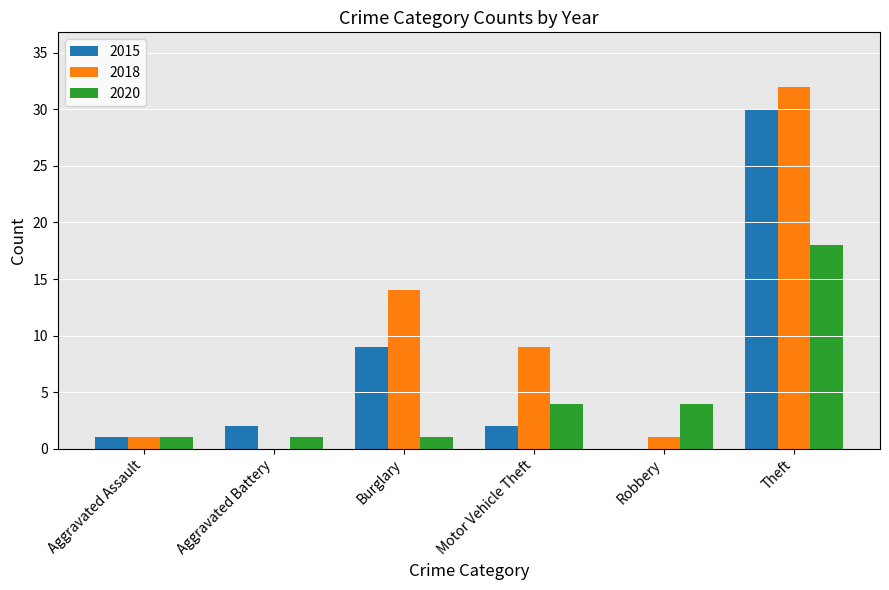

How many series are shown in this chart?

3